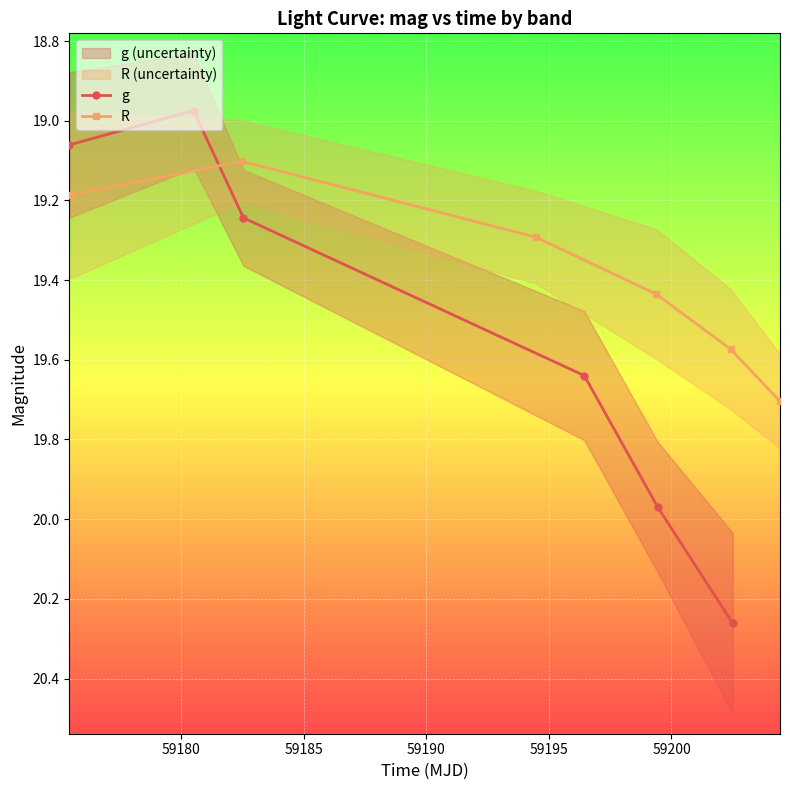

True or false: g has more than 1 points higher than both neighbors.

False